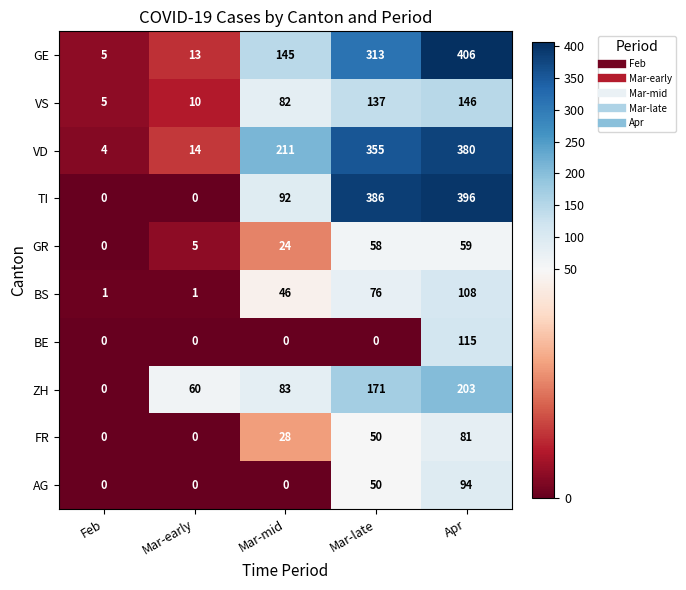

What is the spread (max minus min) of values at Mar-mid?

211